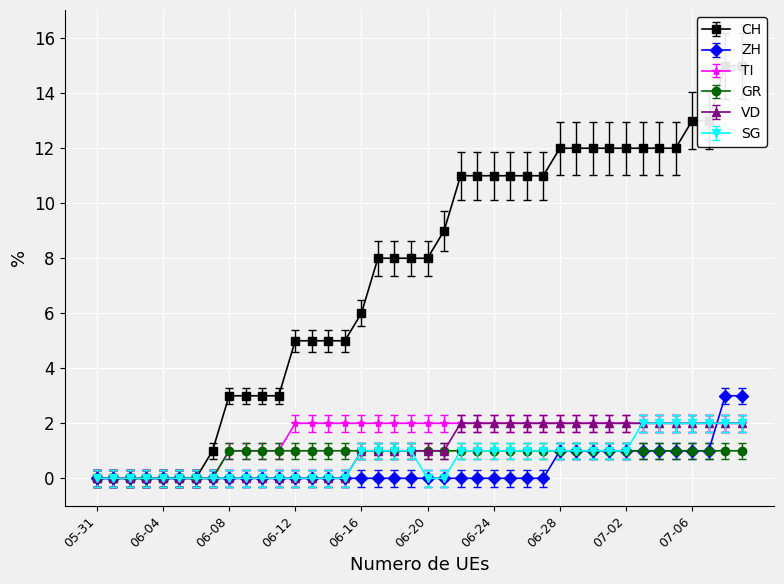

What is the difference between the second highest and second lowest values in the SG series?

2